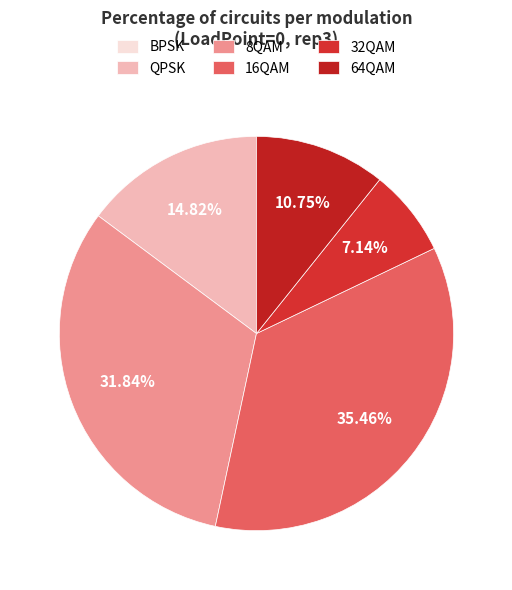

To the nearest percent, what is the difference between the largest and smallest slice percentages?

35%